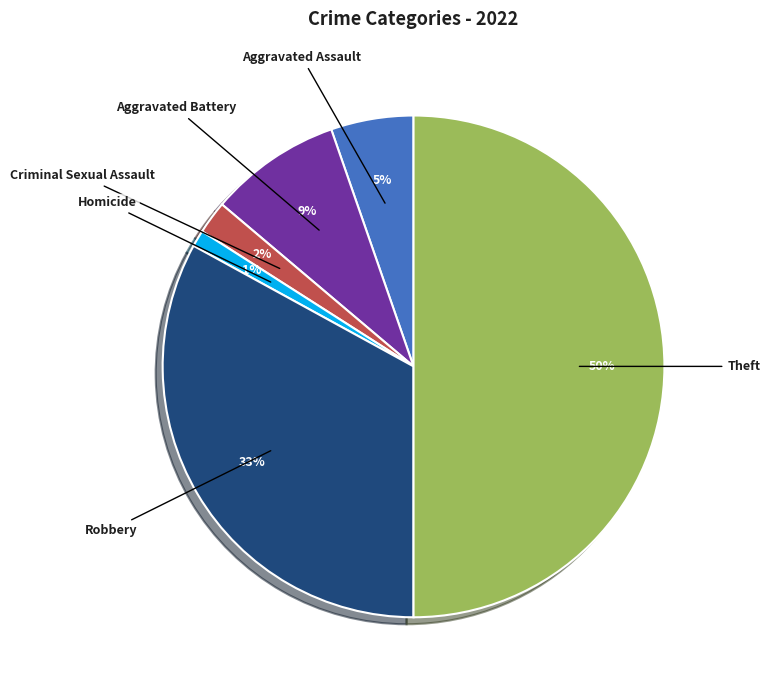

To the nearest percent, what is the average slice percentage?

17%